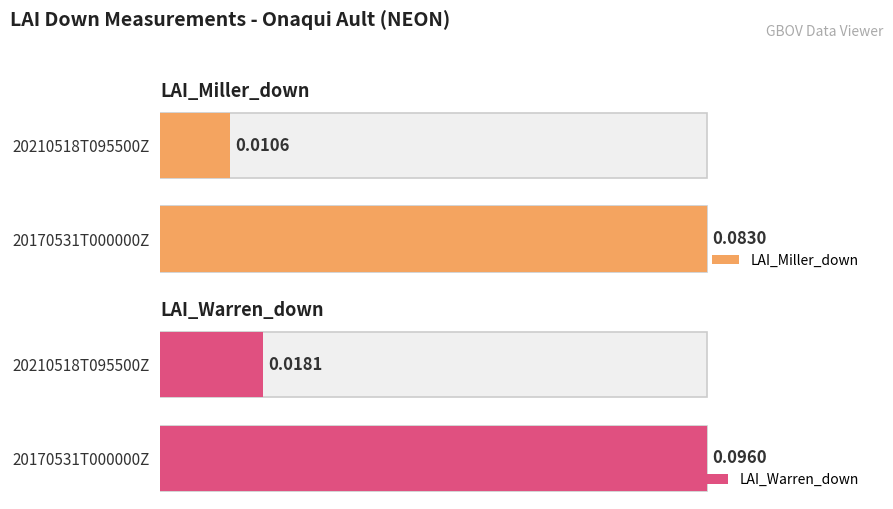

What are all the series names shown in the legend?

LAI_Miller_down, LAI_Warren_down